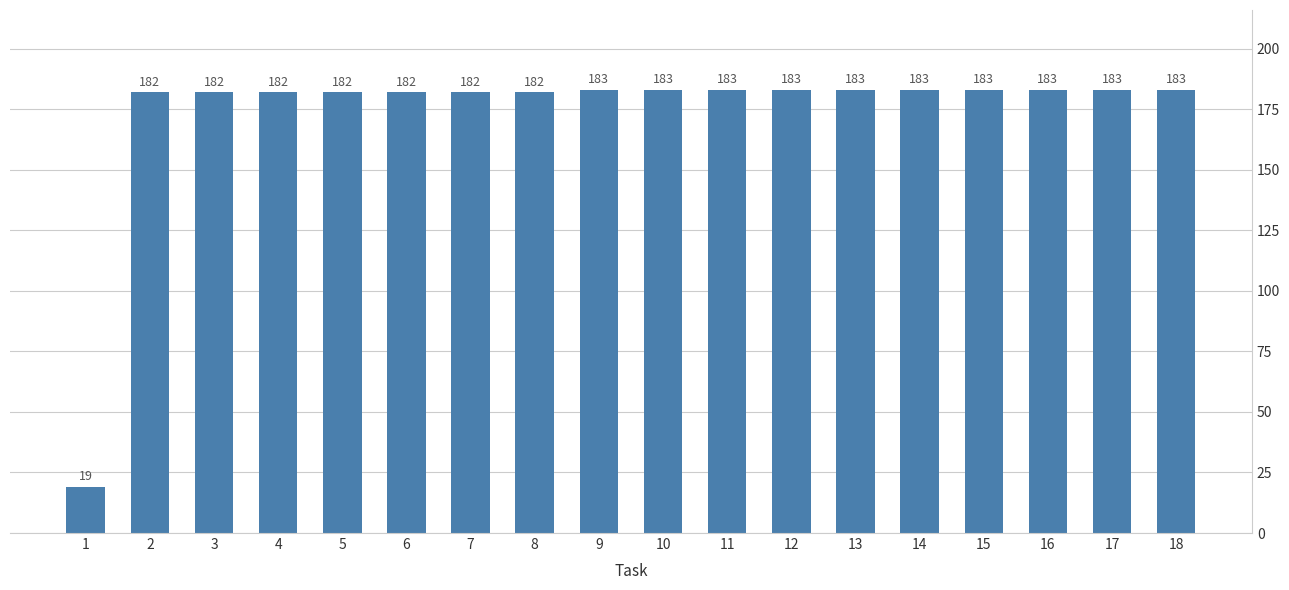

What is the difference between the maximum and minimum values?

164